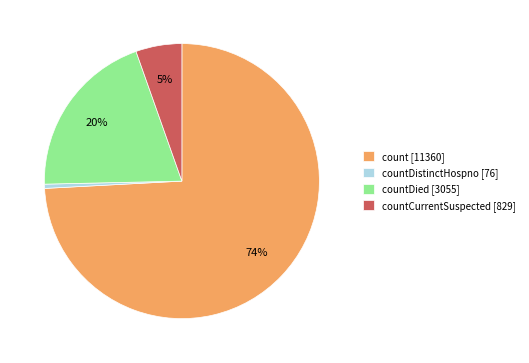

Is the sum of count [11360] and countCurrentSuspected [829] greater than half?

Yes